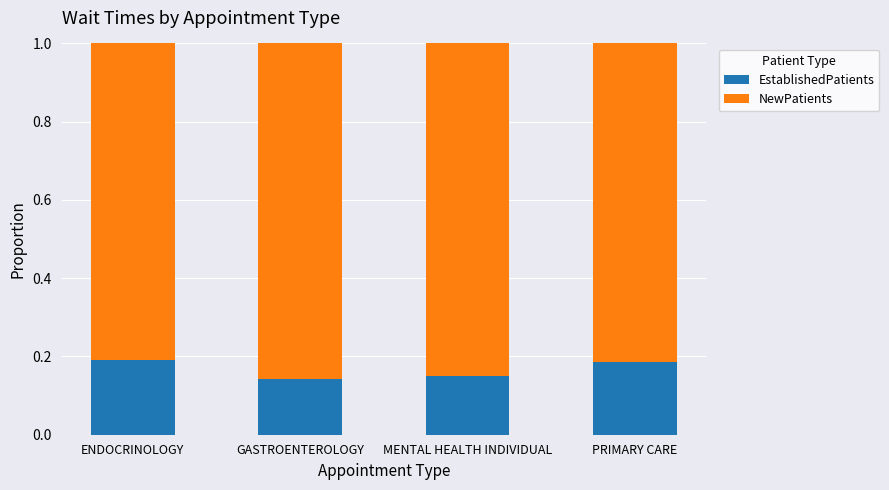

What is the total value across all series at GASTROENTEROLOGY?

1.0